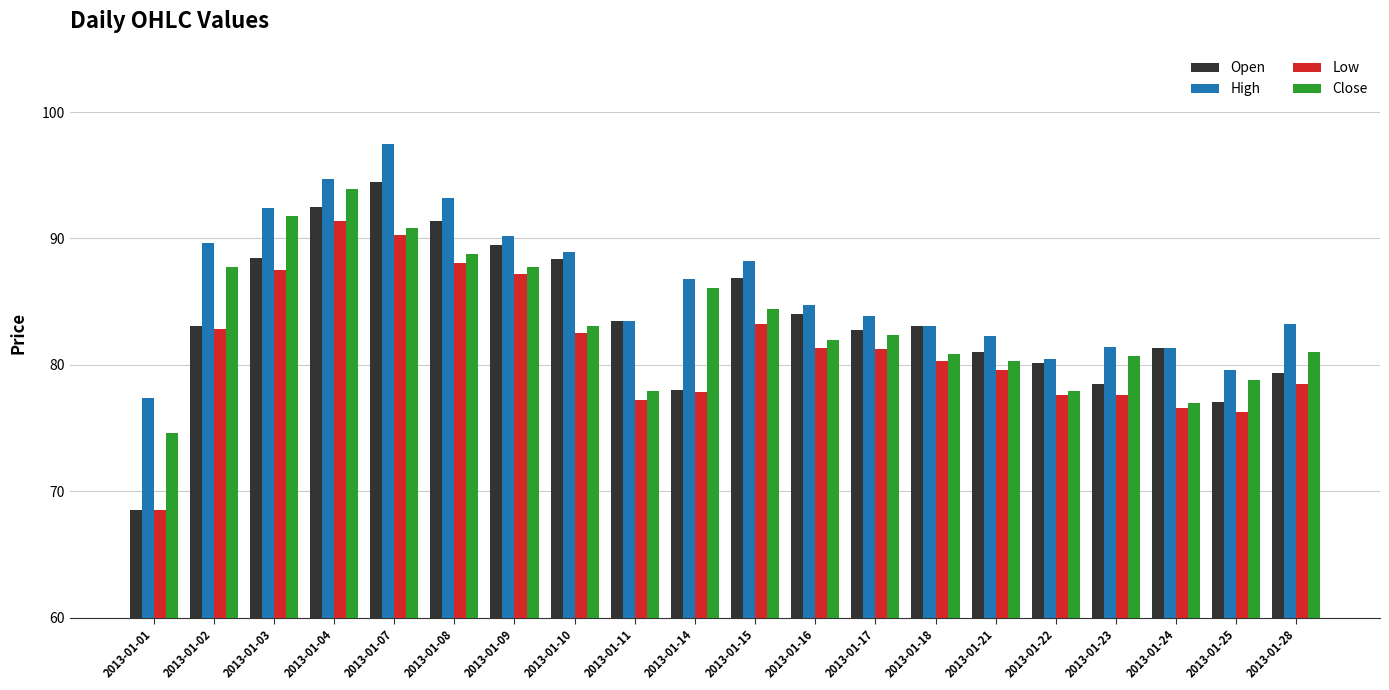

What is the total value across all series at 2013-01-10?

342.9